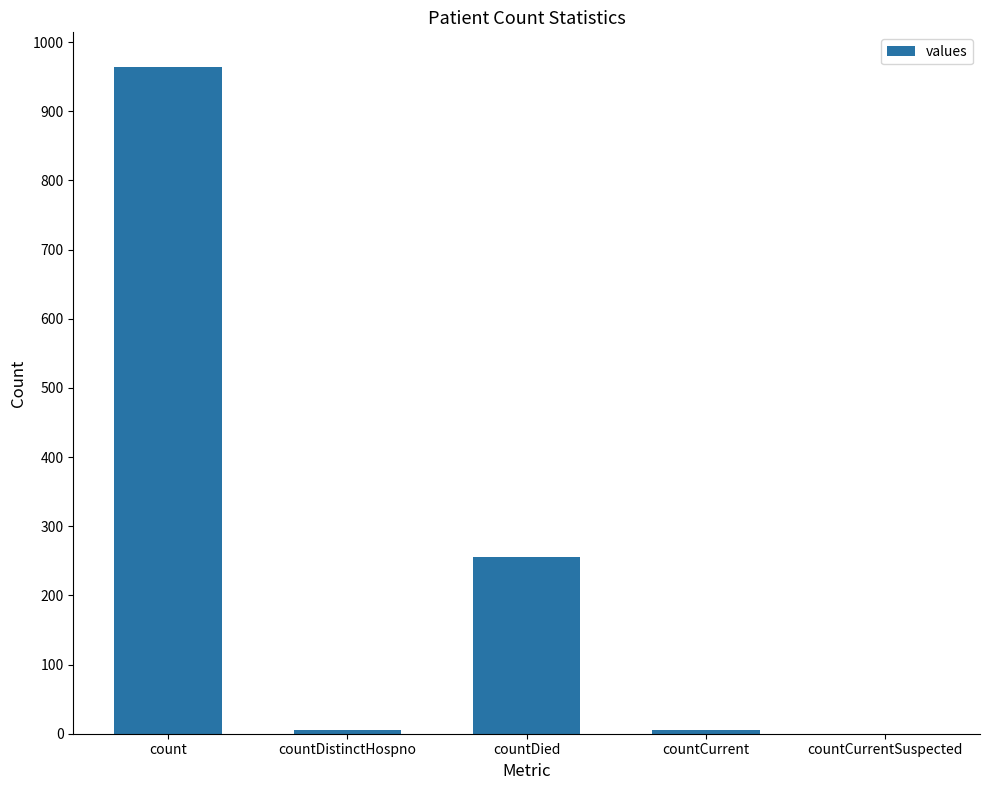

What is the greatest value displayed?

964